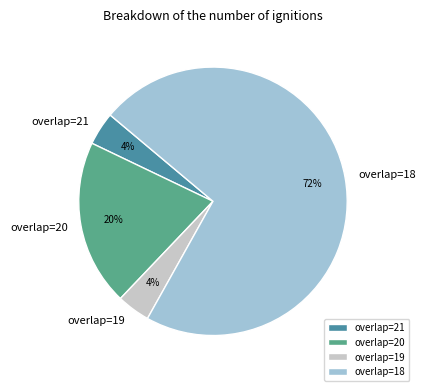

What percentage is the overlap=20 slice, to the nearest percent?

20%